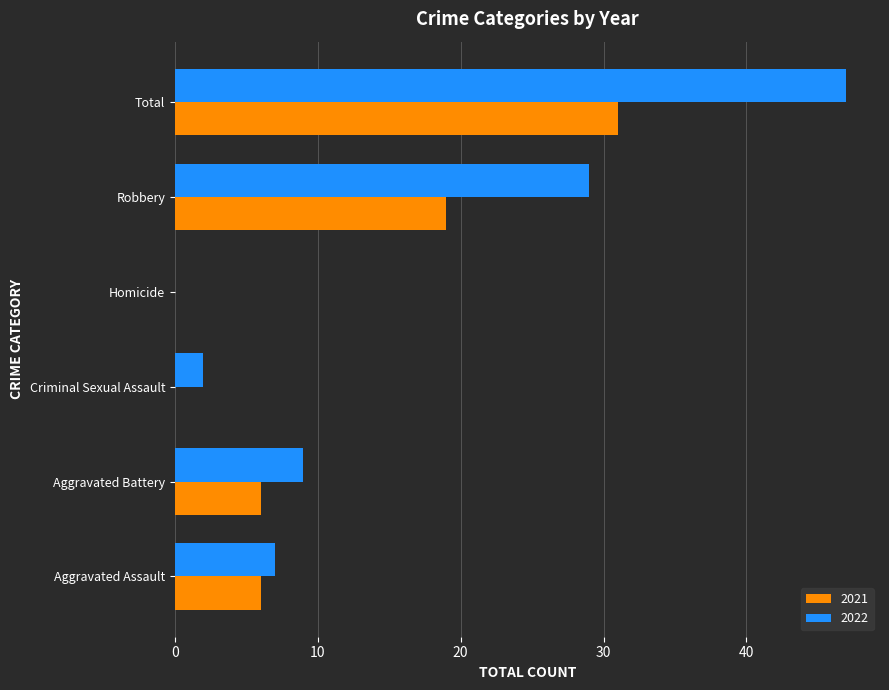

What are all the series names shown in the legend?

2021, 2022